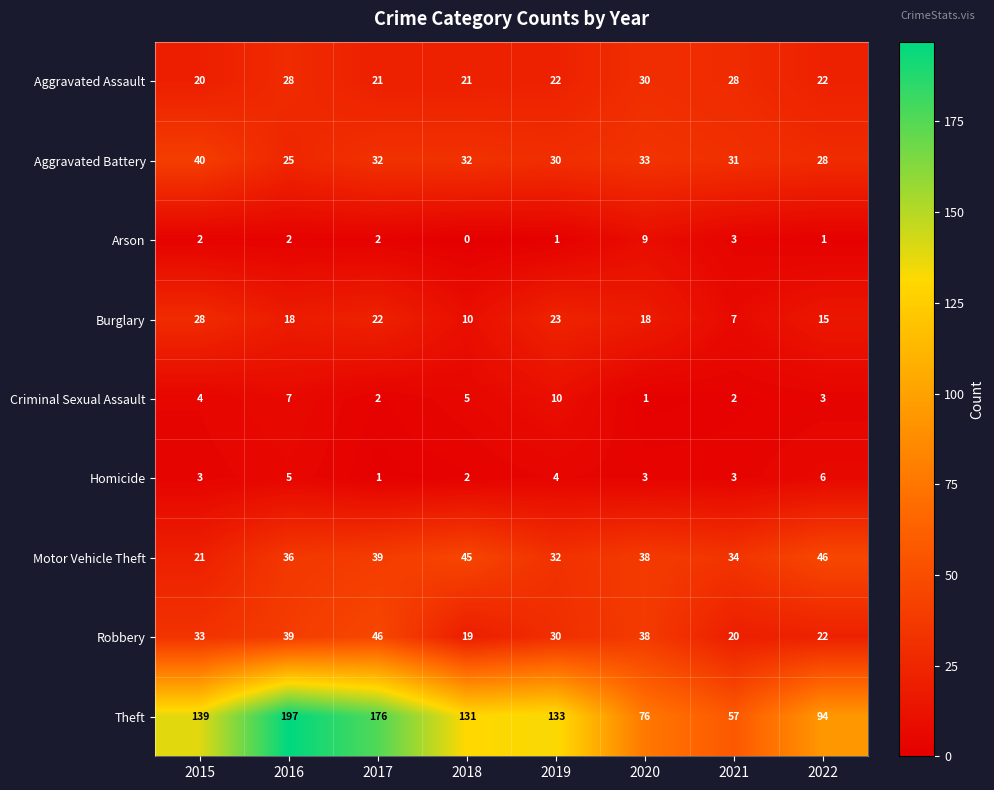

What is the sum of the Aggravated Battery values at 2019 and 2015?

70